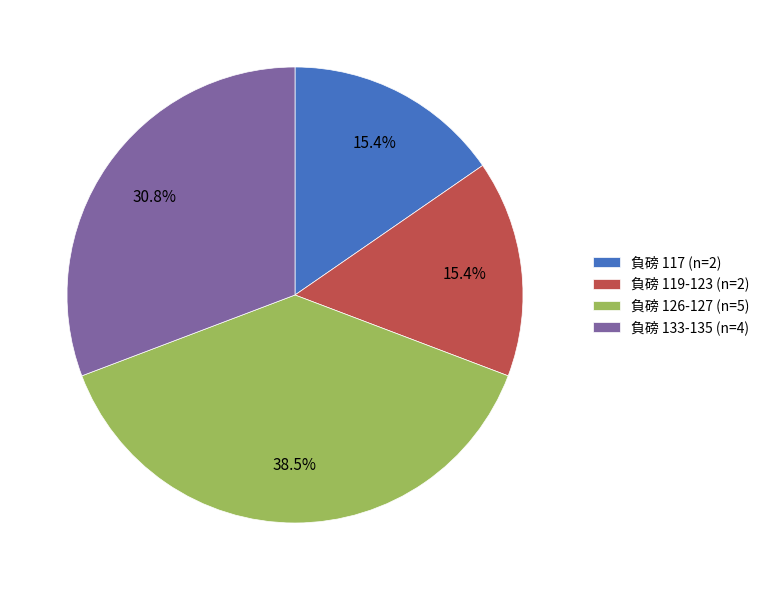

Is the sum of 負磅 126-127 (n=5) and 負磅 119-123 (n=2) greater than half?

Yes